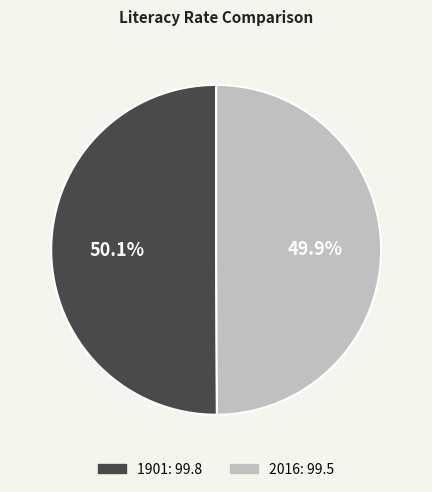

How many segments does this pie chart have?

2